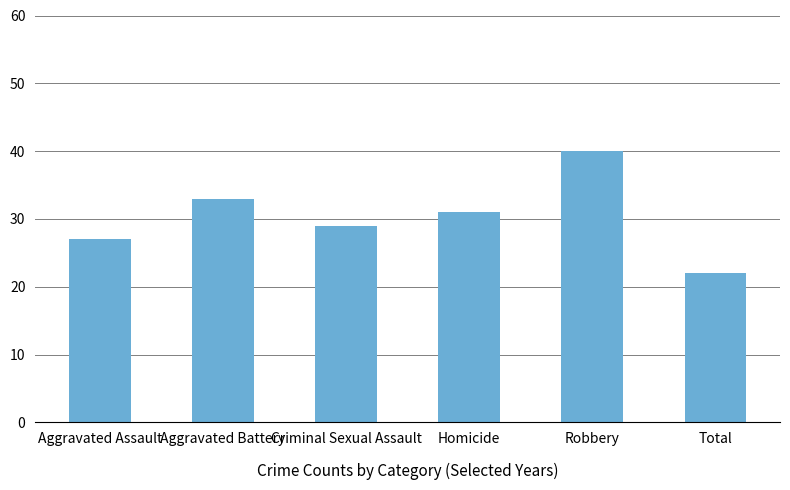

Does the chart contain stacked bars?

No